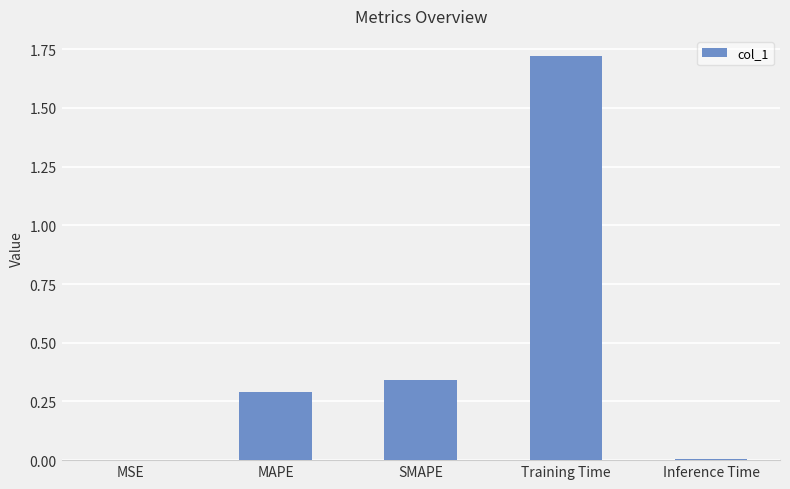

Are the bars horizontal?

No